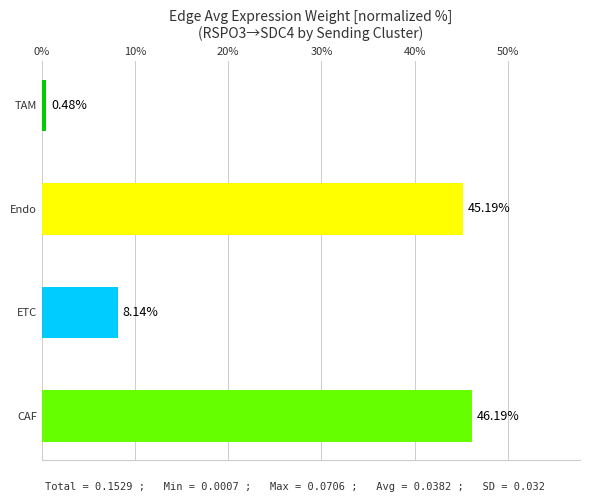

List the labels in order of value, largest first.

CAF, Endo, ETC, TAM